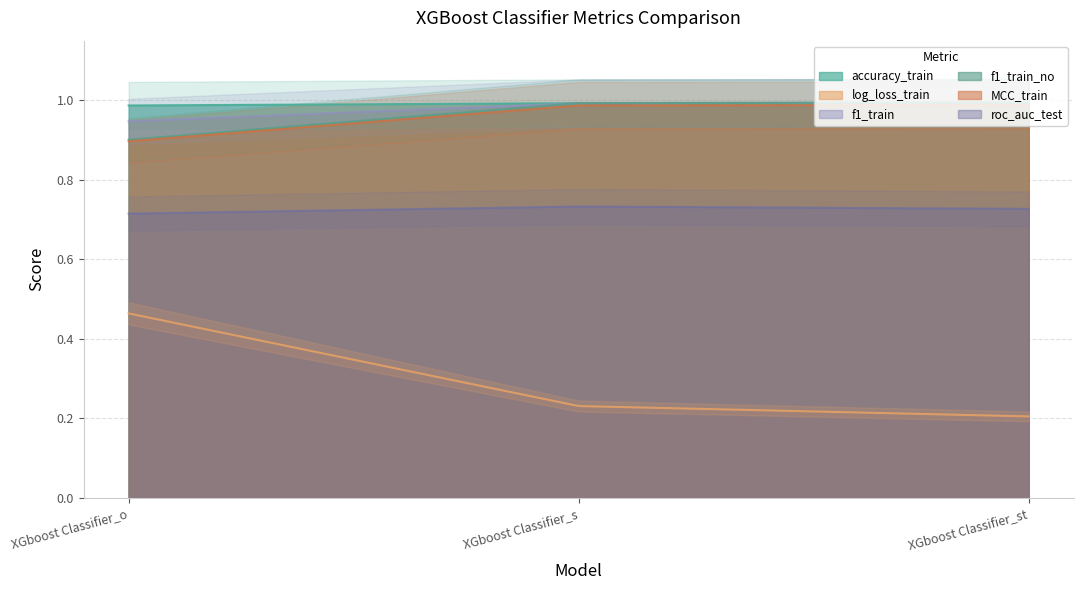

Reading right to left, what are all the values shown in this chart?

accuracy_train: XGboost Classifier_st=1.0	XGboost Classifier_s=1.0	XGboost Classifier_o=1.0
log_loss_train: XGboost Classifier_st=0.2	XGboost Classifier_s=0.2	XGboost Classifier_o=0.5
f1_train: XGboost Classifier_st=1.0	XGboost Classifier_s=1.0	XGboost Classifier_o=0.9
f1_train_no: XGboost Classifier_st=1.0	XGboost Classifier_s=1.0	XGboost Classifier_o=0.9
MCC_train: XGboost Classifier_st=1.0	XGboost Classifier_s=1.0	XGboost Classifier_o=0.9
roc_auc_test: XGboost Classifier_st=0.7	XGboost Classifier_s=0.7	XGboost Classifier_o=0.7